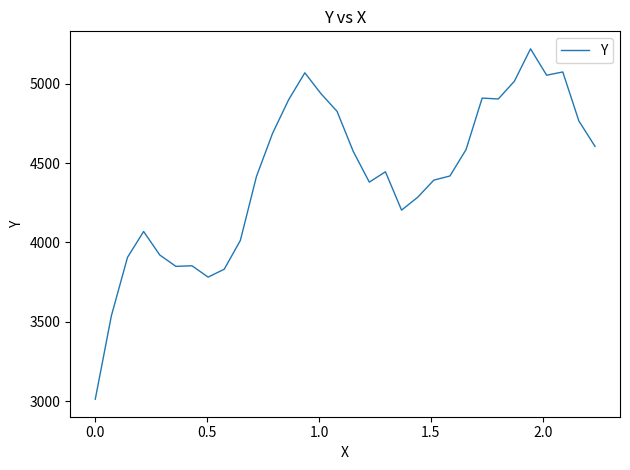

What is the maximum value shown in the chart?

5220.8